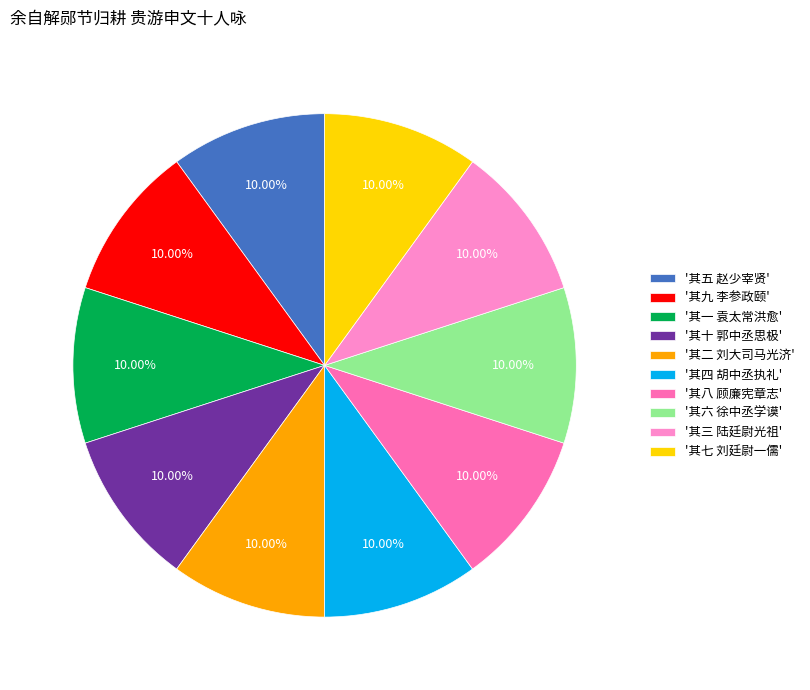

How many segments does this pie chart have?

10